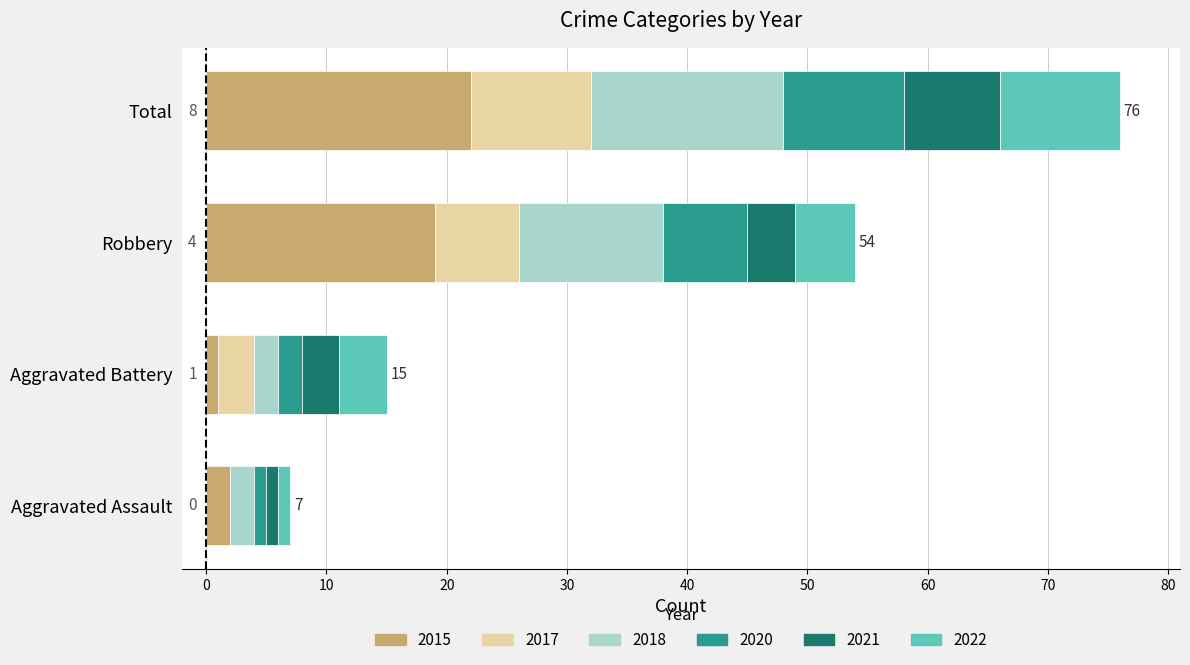

Count the number of categories in the chart.

4